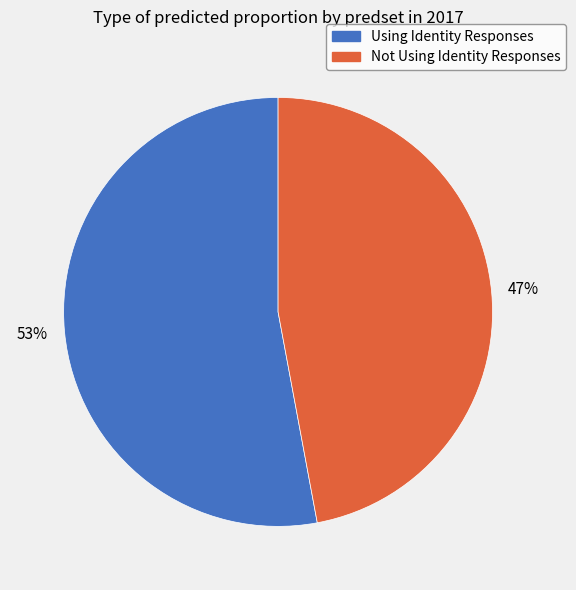

To the nearest percent, what portion does Using Identity Responses represent?

53%